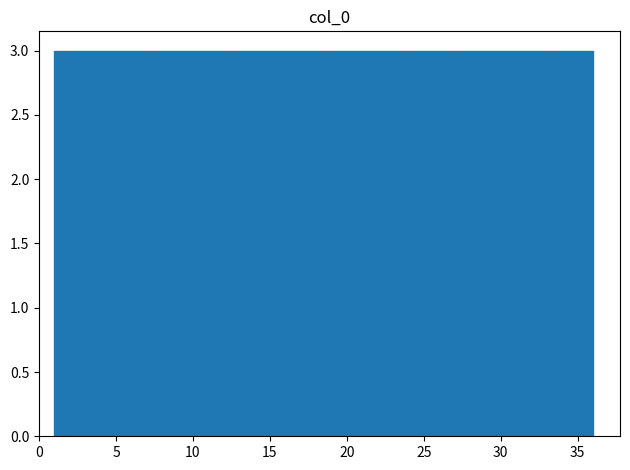

Reading left to right, list every bar in this chart as the range it spans on the x-axis followed by its height. Neither the bar edges nor the heights are printed on the chart, so give them approximately, as read against the axes.

1.0 to 4.0: 3
4.0 to 7.0: 3
7.0 to 10.0: 3
10.0 to 12.5: 3
12.5 to 15.5: 3
15.5 to 18.5: 3
18.5 to 21.5: 3
21.5 to 24.5: 3
24.5 to 27.5: 3
27.5 to 30.0: 3
30.0 to 33.0: 3
33.0 to 36.0: 3